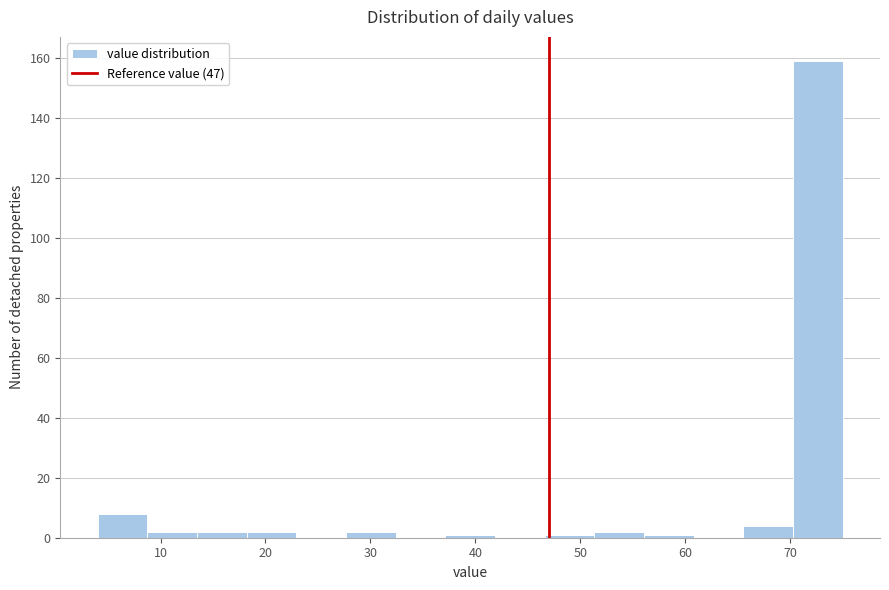

Over which range of the x-axis is the bar tallest?

70 to 75